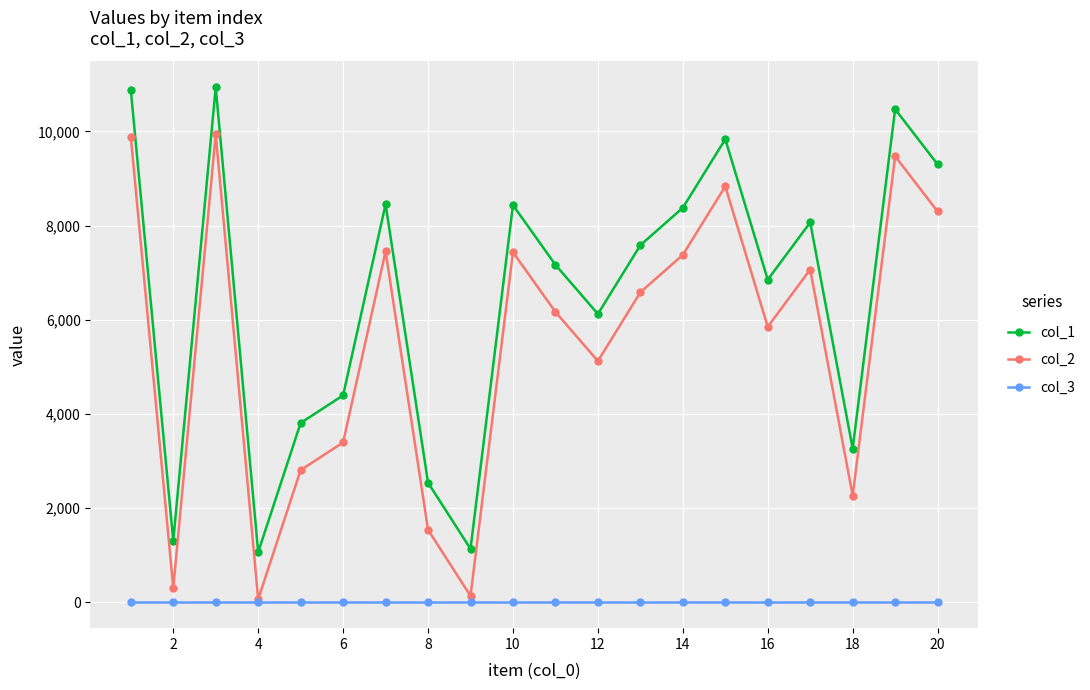

List the series in order of their peak value, highest first.

col_1, col_2, col_3